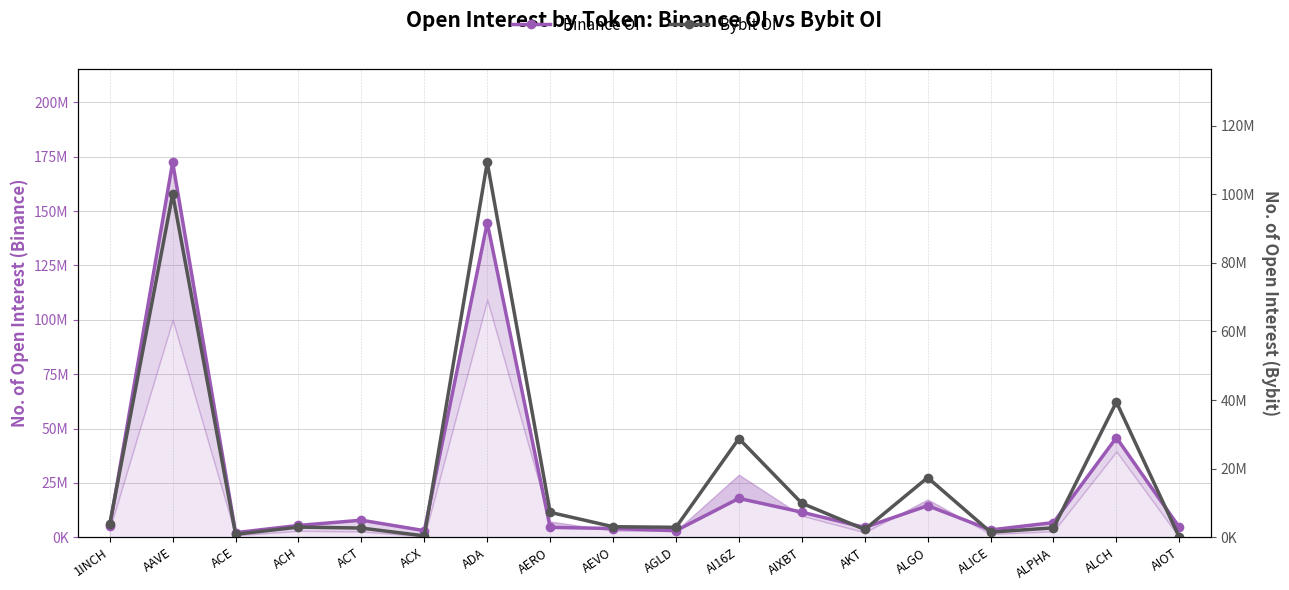

Between 1INCH and ACE, which is larger?

1INCH